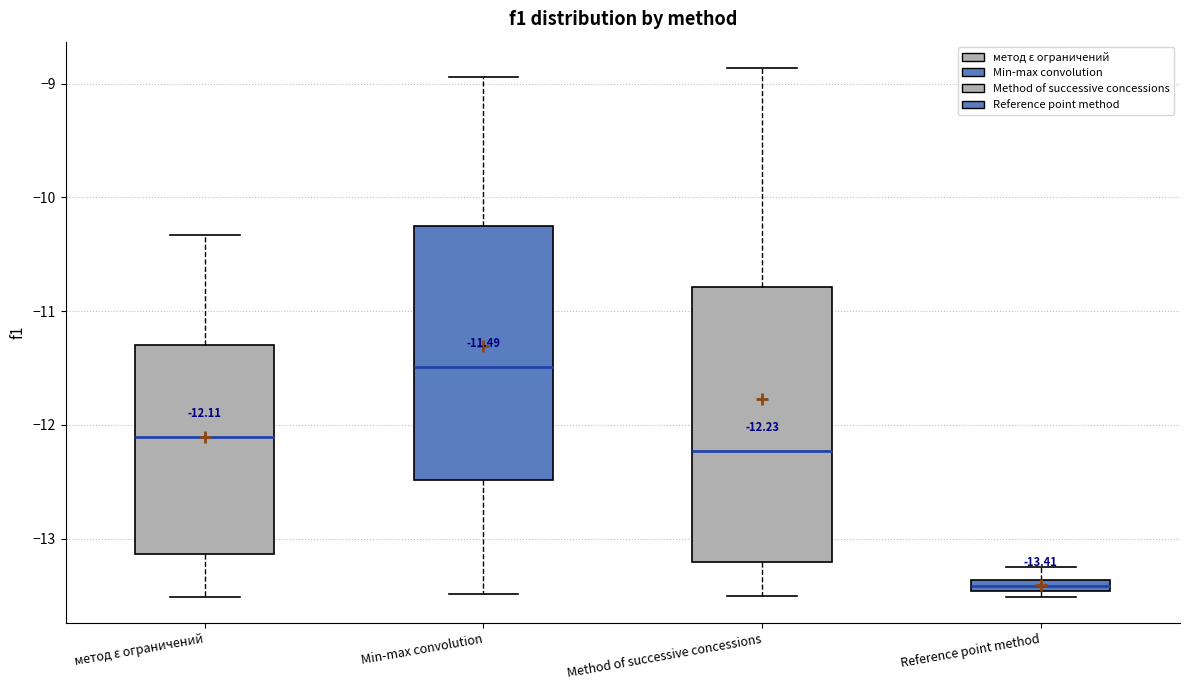

Which box's median line is the lowest?

Reference point method